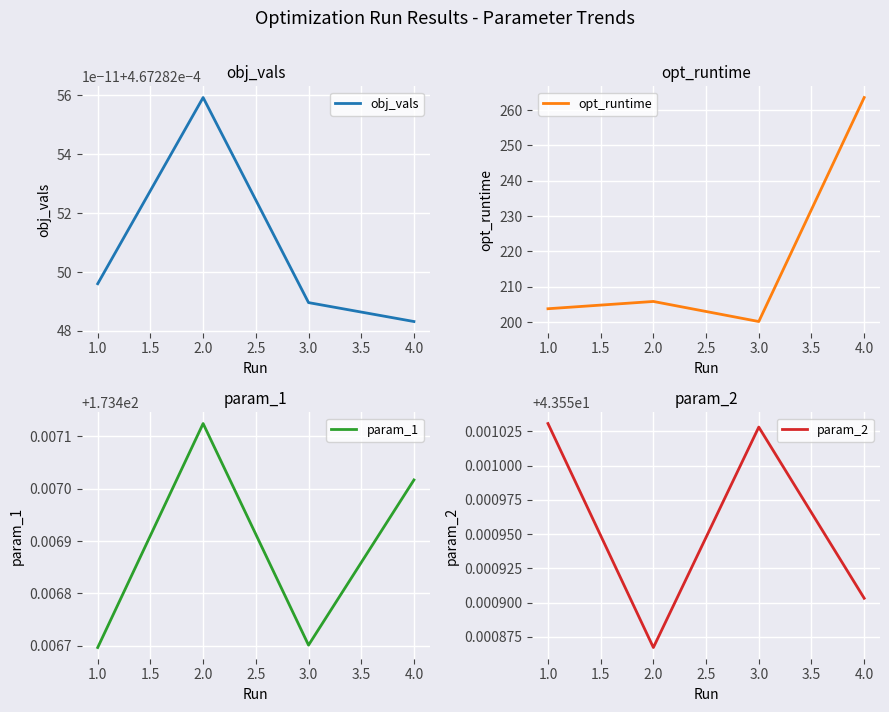

Rank the series by their maximum value, from lowest to highest.

obj_vals, param_2, param_1, opt_runtime